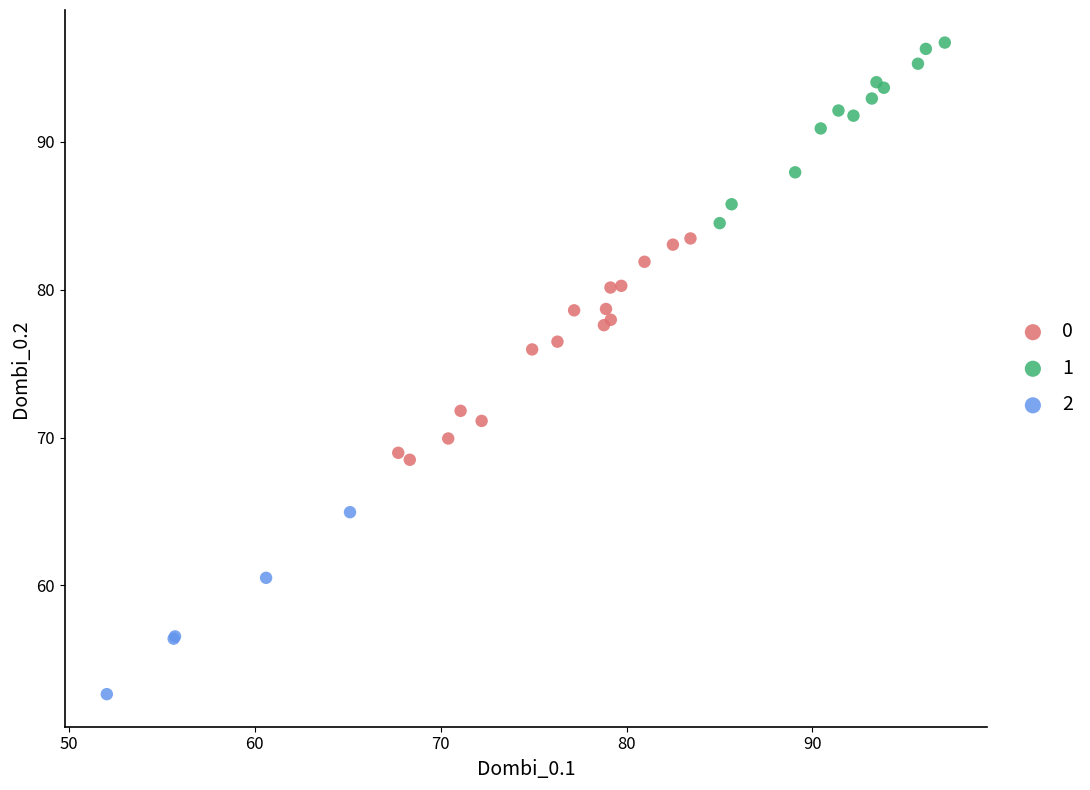

Which series has the largest Y range (max minus min)?

0